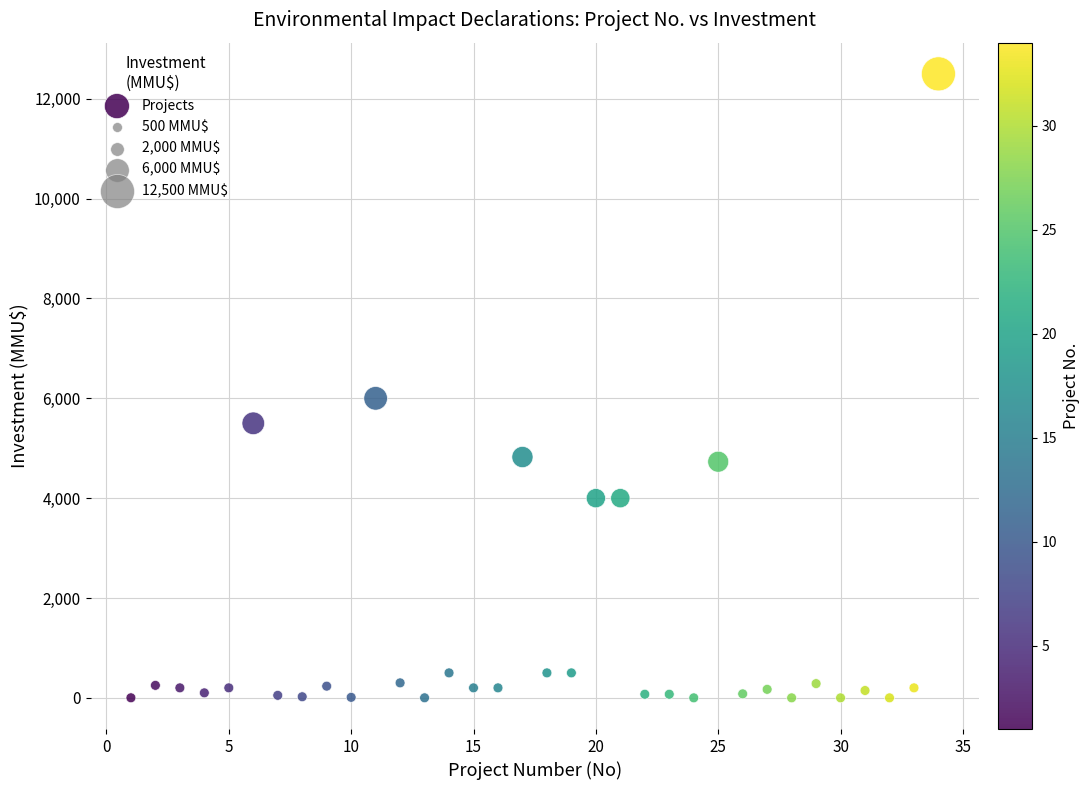

What Y value in the scatter plot is closest to 6250?

6000